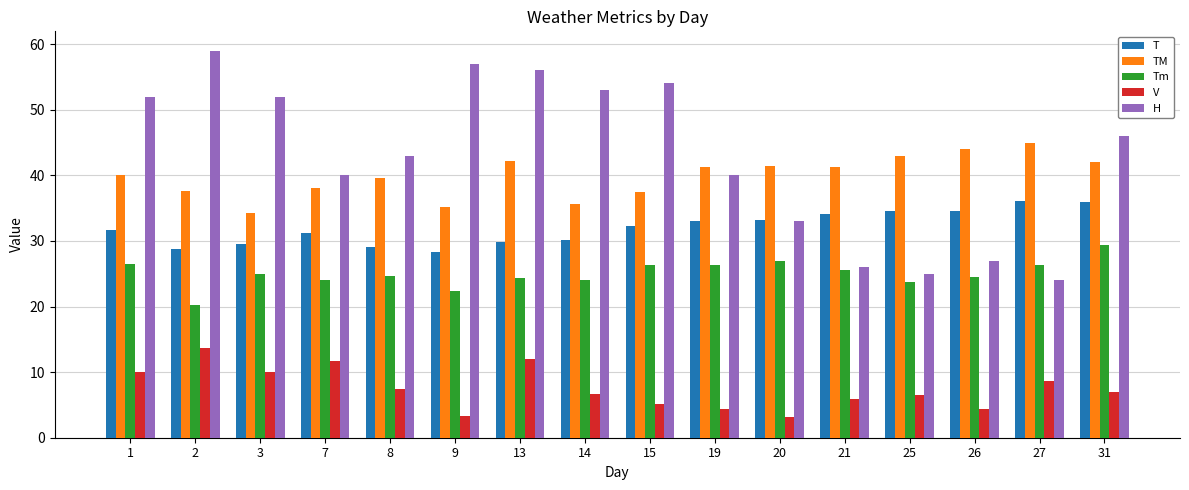

At which label does TM reach its minimum?

3